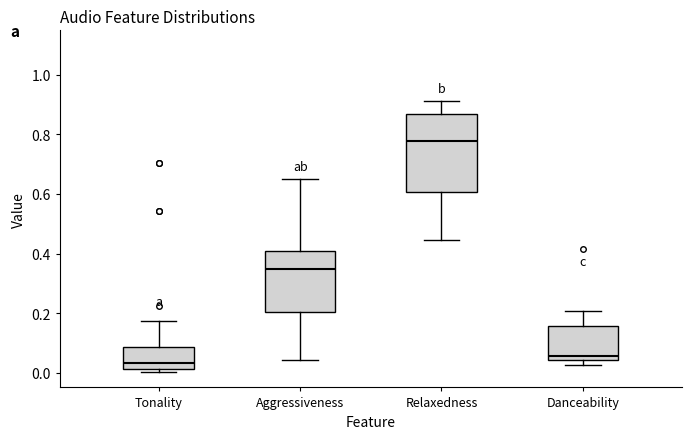

Where is the lower edge of the box for Danceability on the y-axis? The values are not printed on the chart, so give them approximately, as read against the axis.

0.04